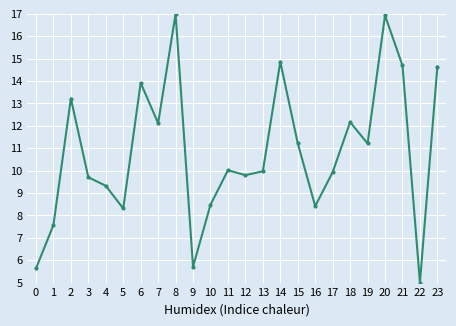

What is the value of the 21st point from the left?

16.9